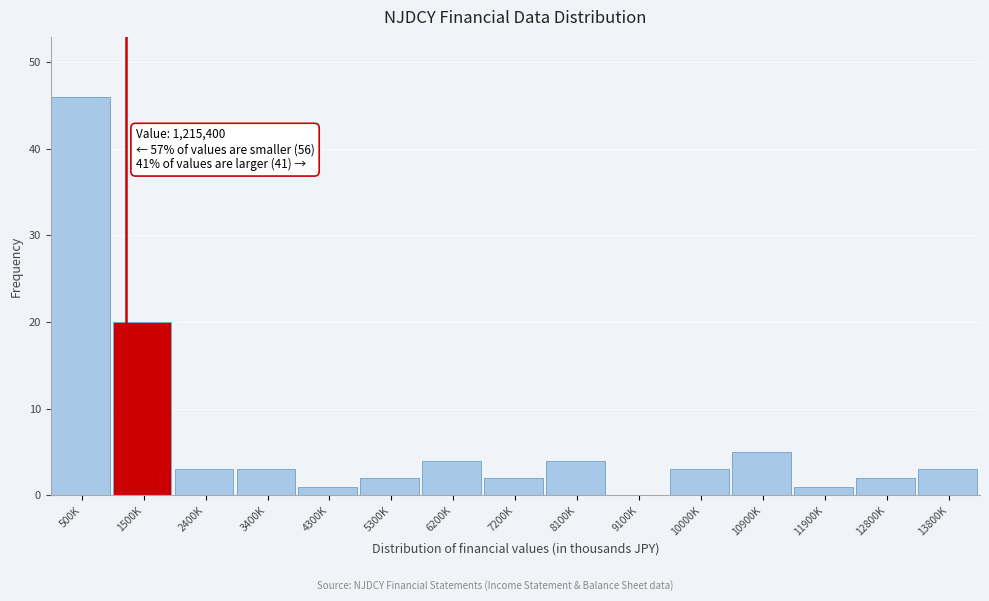

Reading left to right, extract all data points from this chart.

500K=46	1500K=20	2400K=3	3400K=3	4300K=1	5300K=2	6200K=4	7200K=2	8100K=4	9100K=0	10000K=3	10900K=5	11900K=1	12800K=2	13800K=3